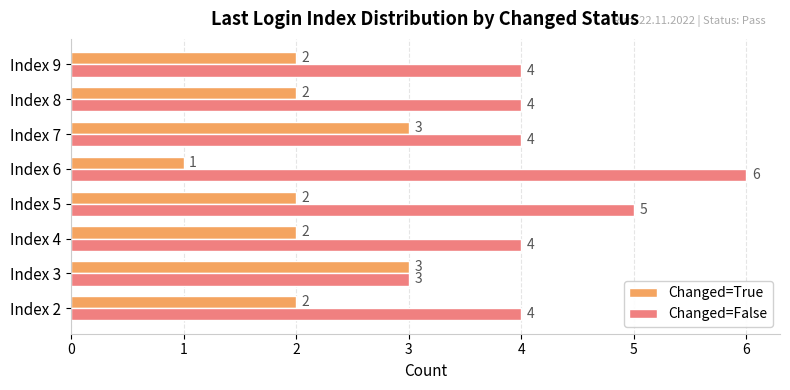

At which label does Changed=False reach its minimum?

Index 3